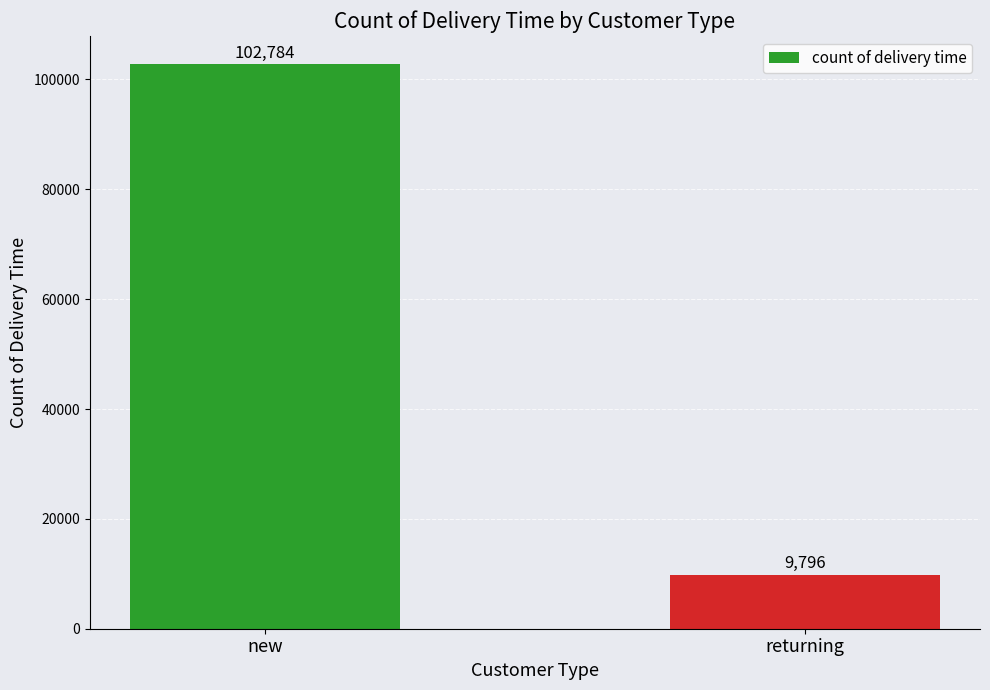

True or false: the data shows 102784 at new.

True